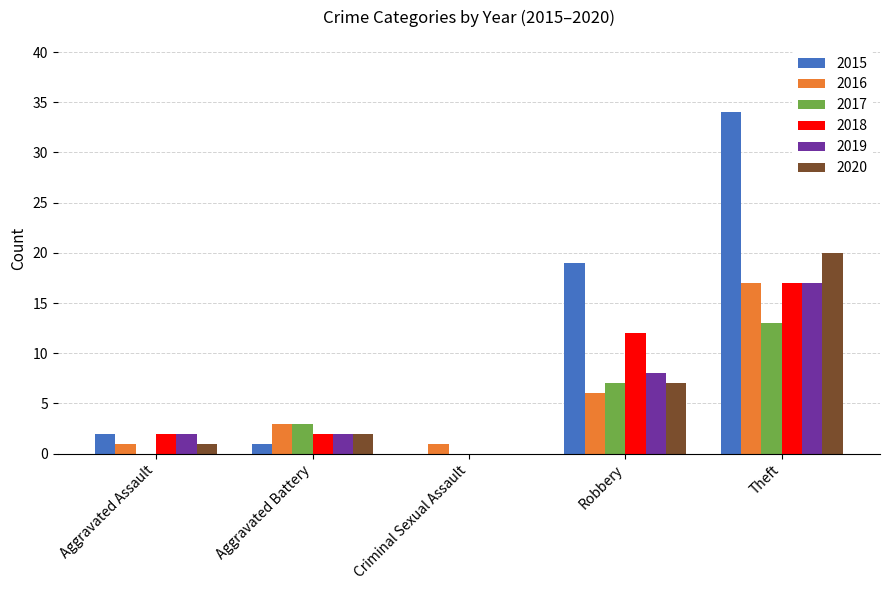

Which series has the widest spread of values?

2015